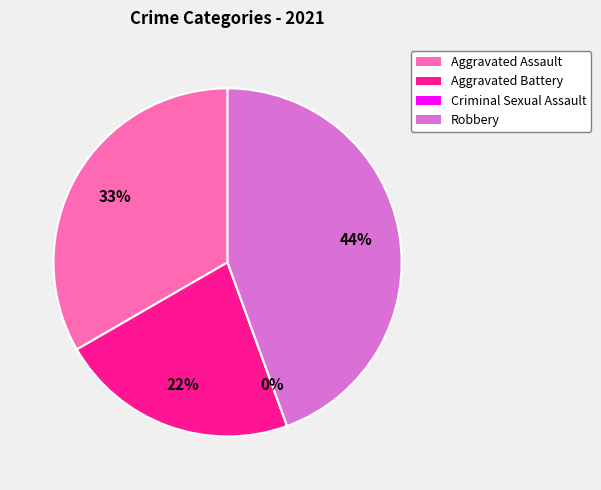

To the nearest percent, what portion does Aggravated Assault represent?

33%